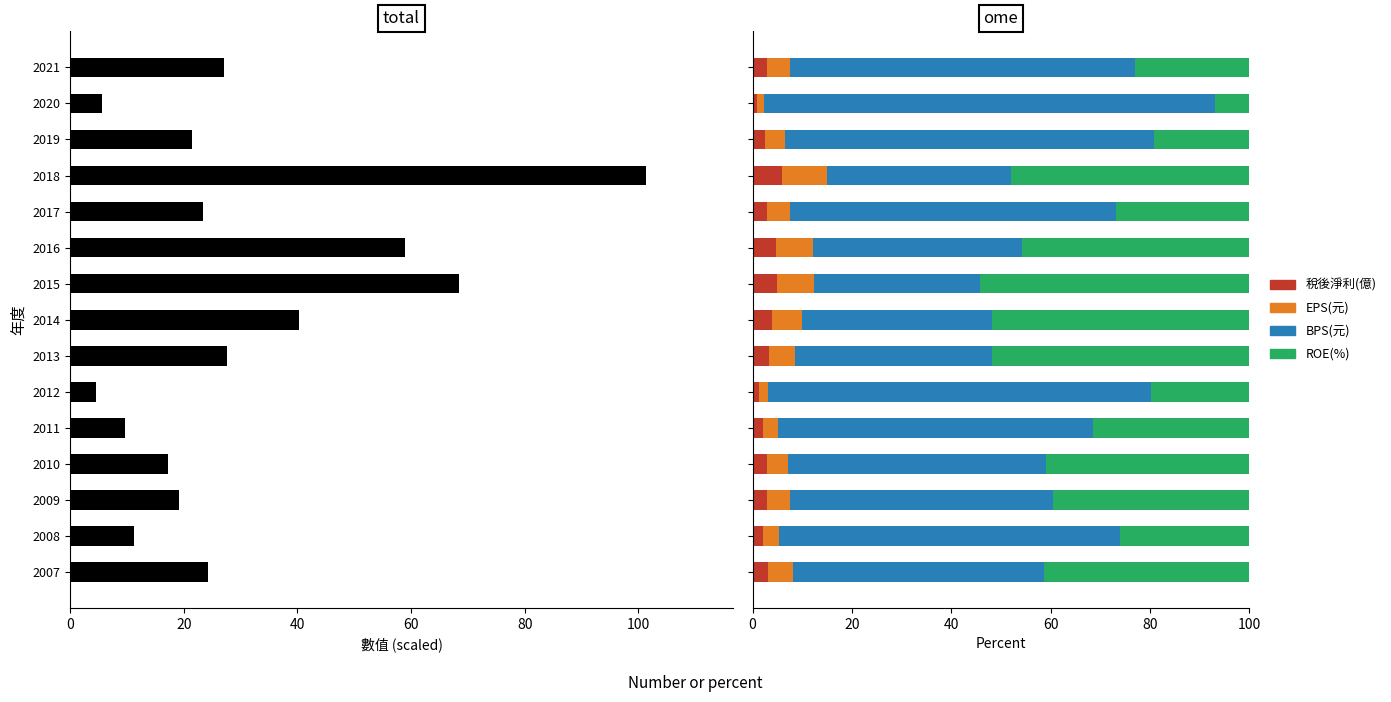

Reading left to right, extract all data points from this chart.

EPS(元): 4.6	1.3	3.9	9.0	4.6	7.3	7.5	6.1	5.1	1.9	3.1	4.4	4.6	3.2	4.9
稅後淨利(億): 3.0	0.9	2.6	5.9	3.0	4.8	4.9	4.0	3.4	1.2	2.0	2.8	3.0	2.1	3.2
BPS(元): 69.4	90.9	74.2	37.1	65.6	42.1	33.4	38.1	39.7	77.2	63.5	51.9	53.0	68.6	50.6
ROE(%): 23.1	6.9	19.2	47.9	26.9	45.8	54.2	51.9	51.8	19.7	31.4	40.9	39.4	26.1	41.3